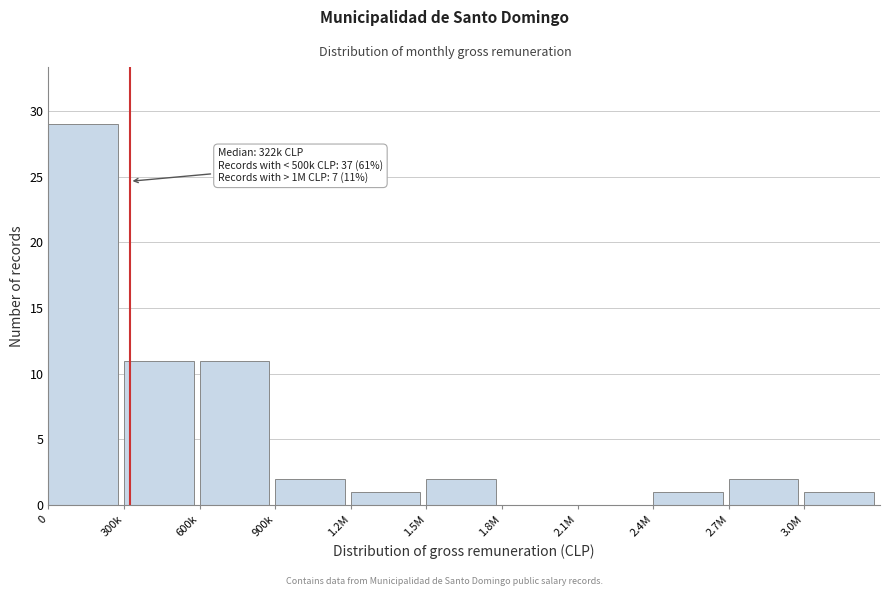

Reading left to right, transcribe all the data shown in this chart.

0=29	300k=11	600k=11	900k=2	1.2M=1	1.5M=2	1.8M=0	2.1M=0	2.4M=1	2.7M=2	3.0M=1